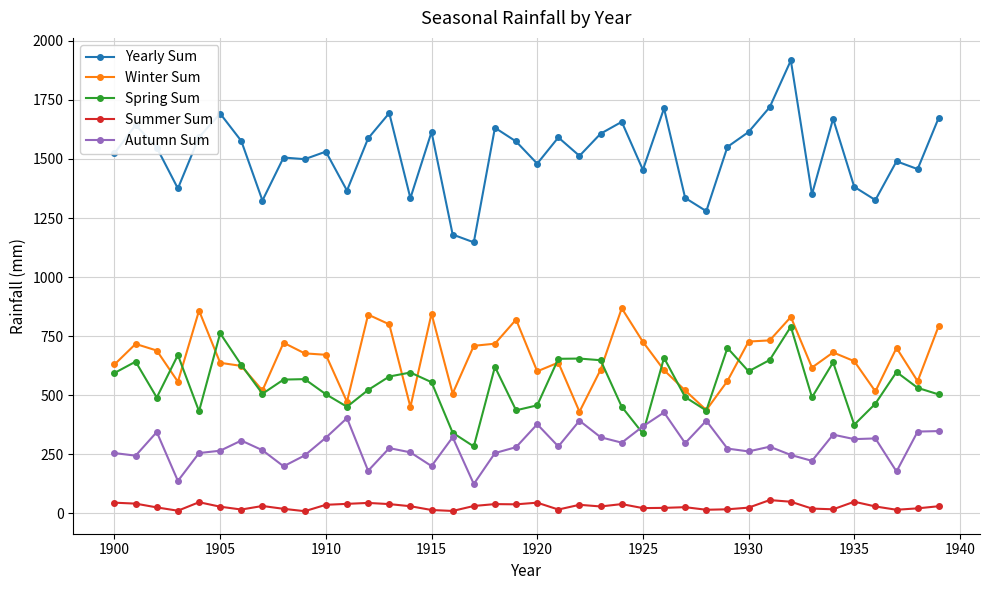

True or false: Winter Sum and Yearly Sum cross at least once.

False